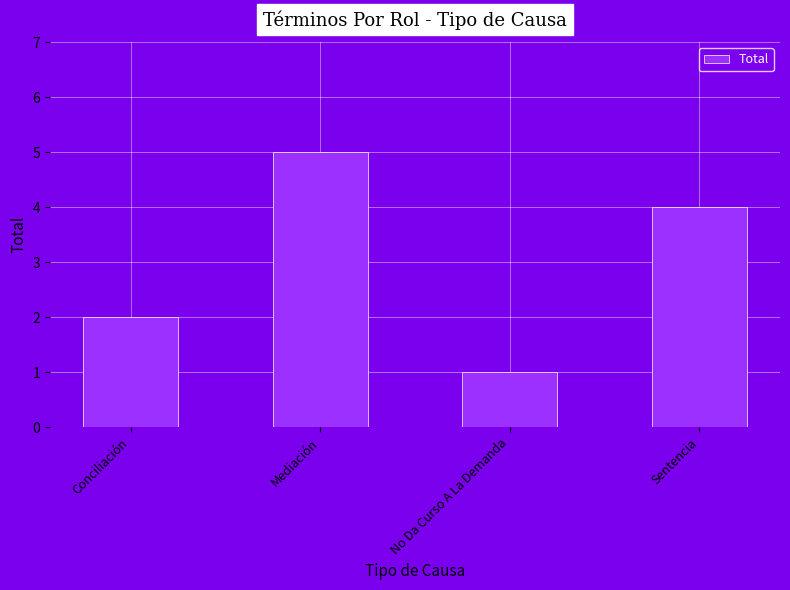

What is the average value?

3